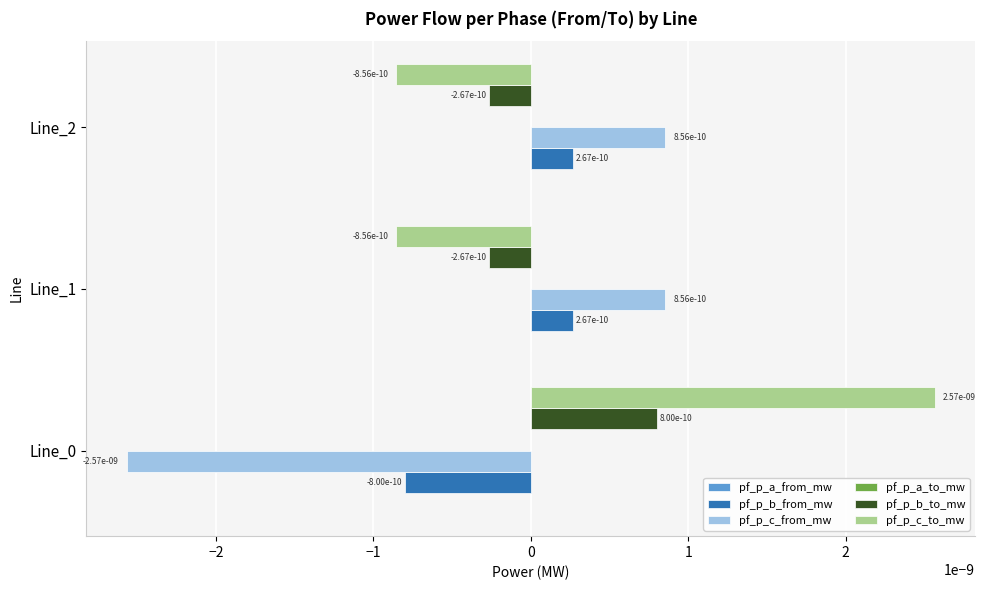

Is it true that pf_p_b_from_mw equals 0.0 at Line_2?

True